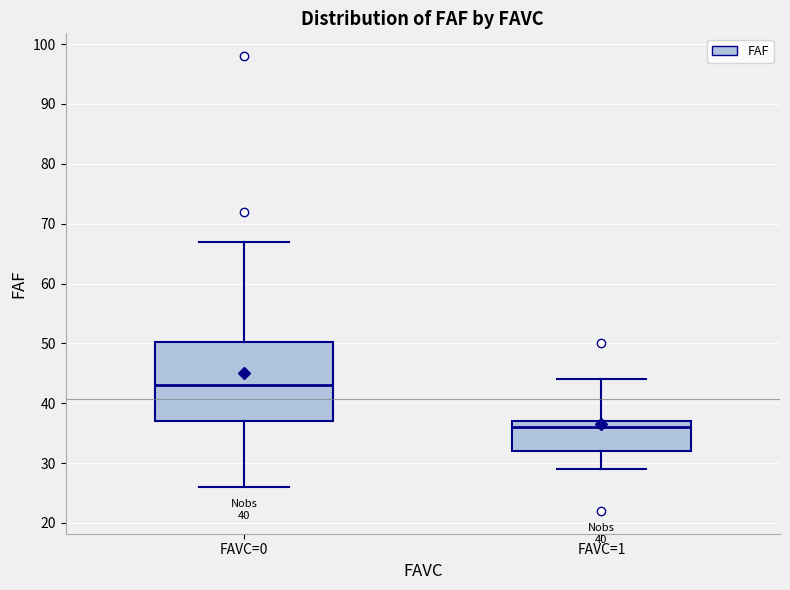

Where does the upper whisker of the box for FAVC=0 end on the y-axis? The values are not printed on the chart, so give them approximately, as read against the axis.

67